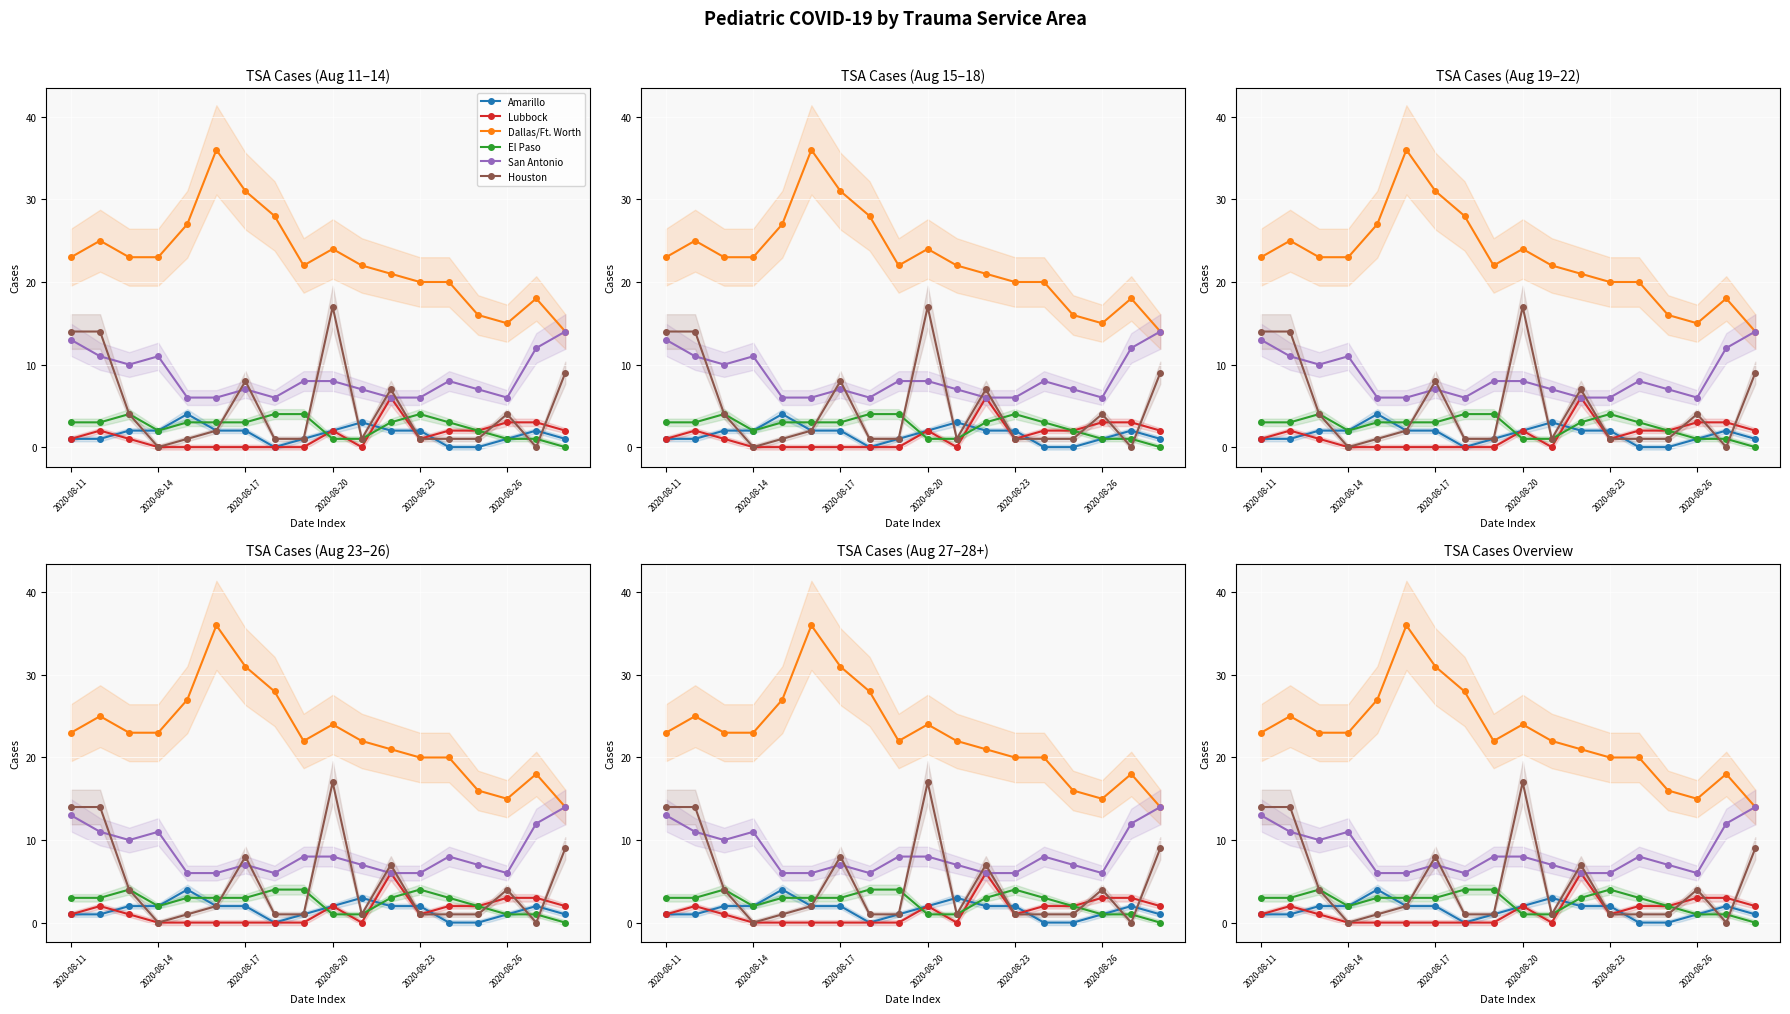

How many values in the Amarillo series exceed 2?

2